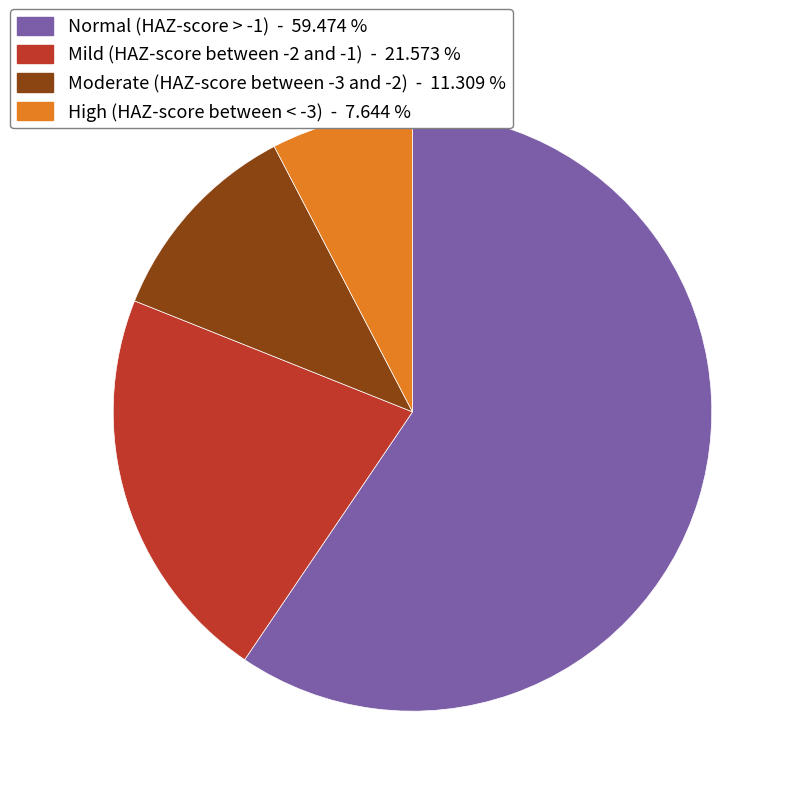

Combined, do Moderate (HAZ-score between -3 and -2) - 11.309 % and Normal (HAZ-score > -1) - 59.474 % account for over 50%?

Yes